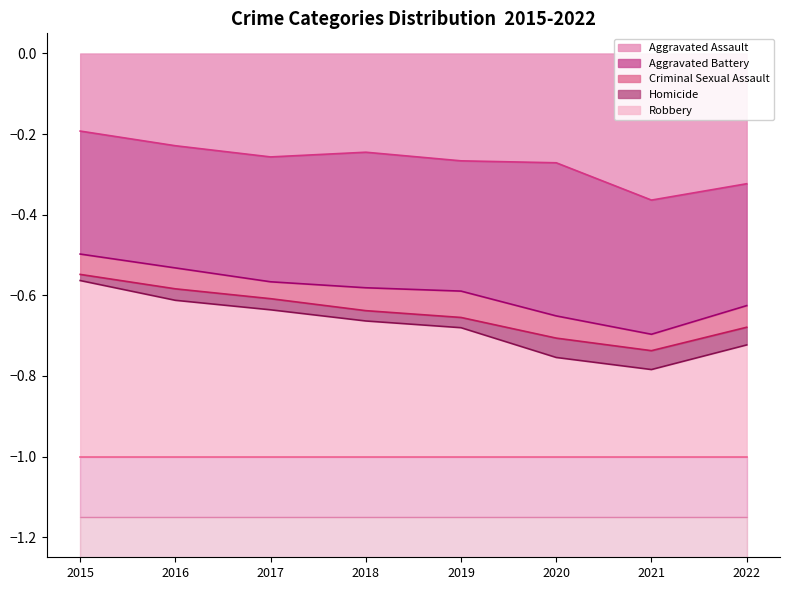

Where is Criminal Sexual Assault line nearest to the value 0?

2015